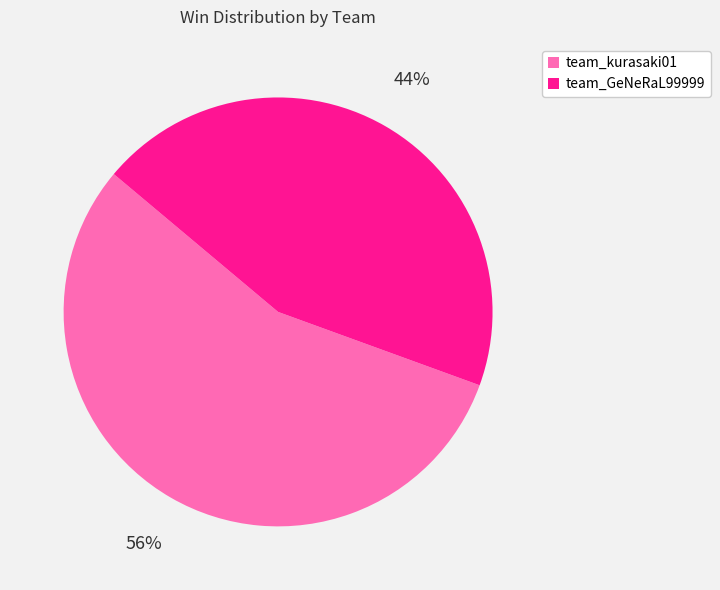

What is the ratio of the value at team_GeNeRaL99999 to the value at team_kurasaki01?

0.8